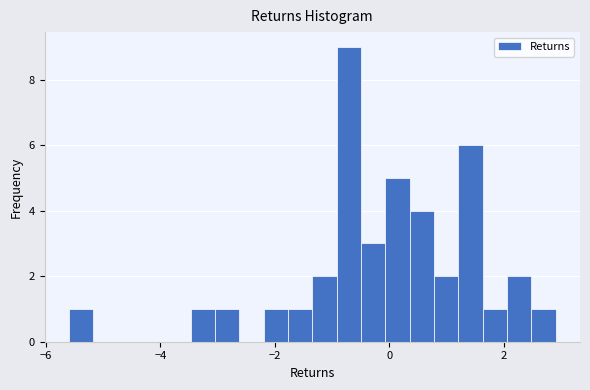

Around what value on the x-axis is the tallest bar? Give the approximate position of its centre, as read against the axis.

-0.8